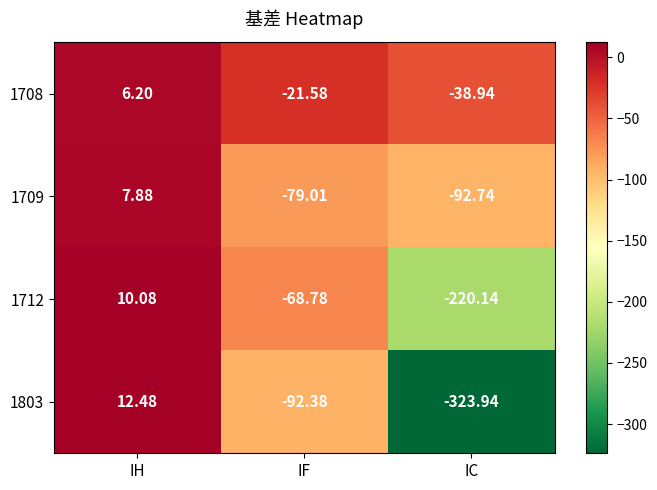

How many positive values does the 1709 series have?

1